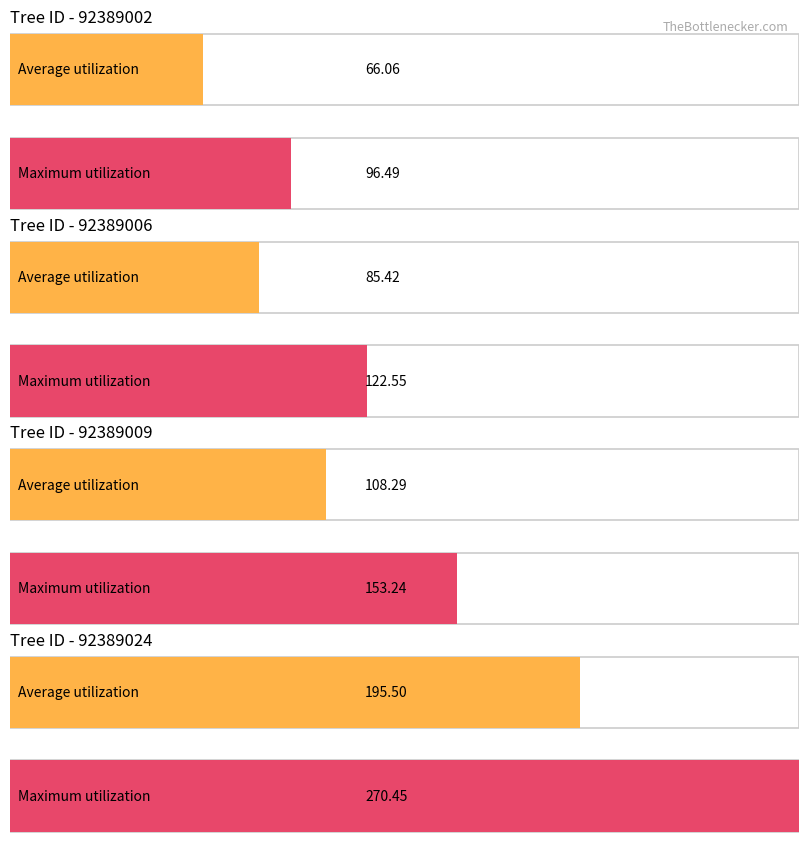

Count the number of data series in this chart.

2